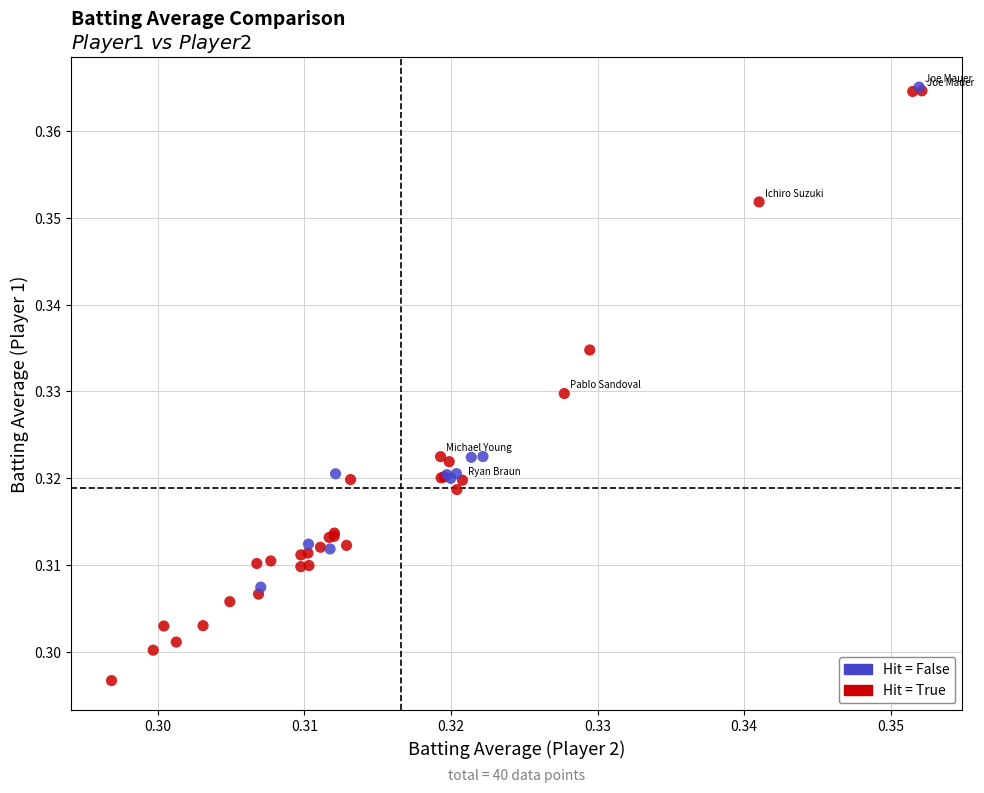

Which series contains the lowest Y value?

Hit = True